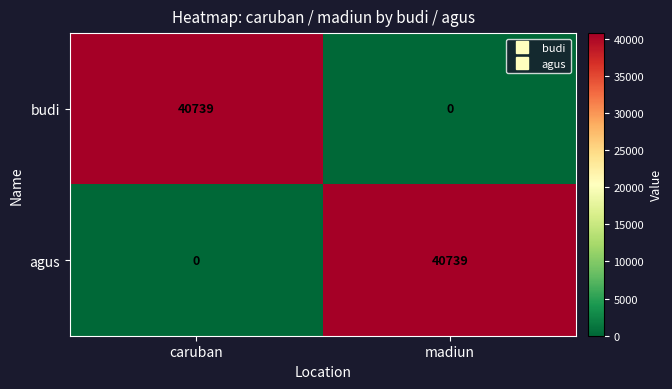

What is the difference between the agus values at madiun and caruban?

40739